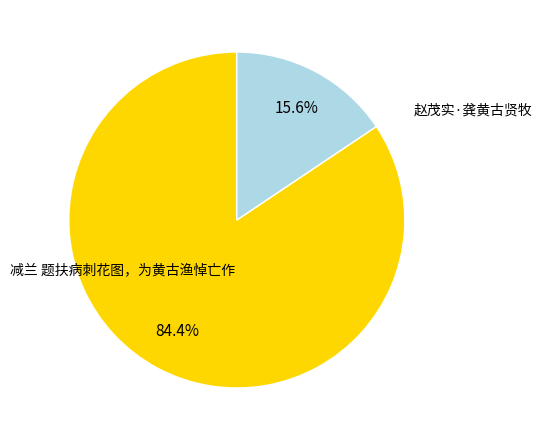

Is there any slice that represents more than half of the pie?

Yes